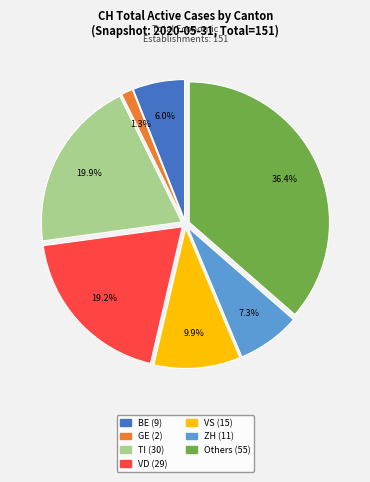

Does any single category account for the majority?

No